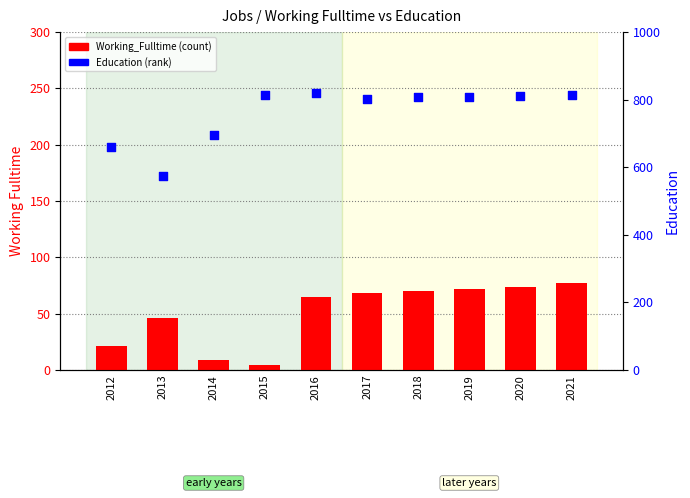

Which series contains the lowest Y value?

Working_Fulltime